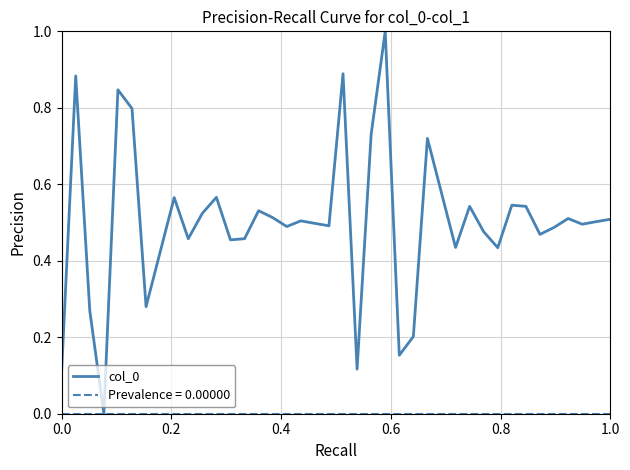

Is this an area chart (filled region under the line)?

No